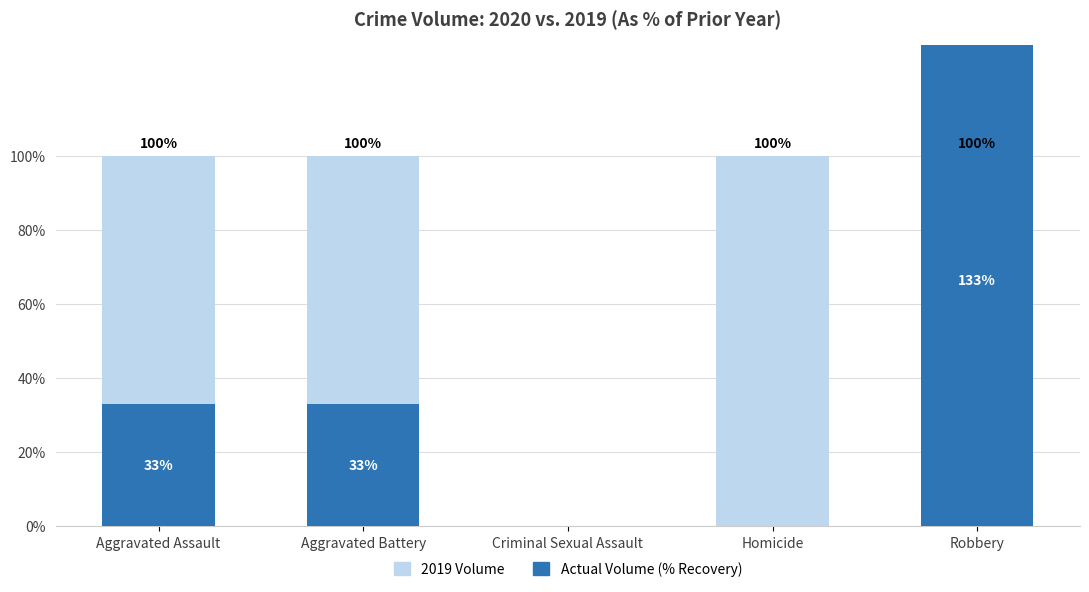

What is the maximum value shown in the chart?

133